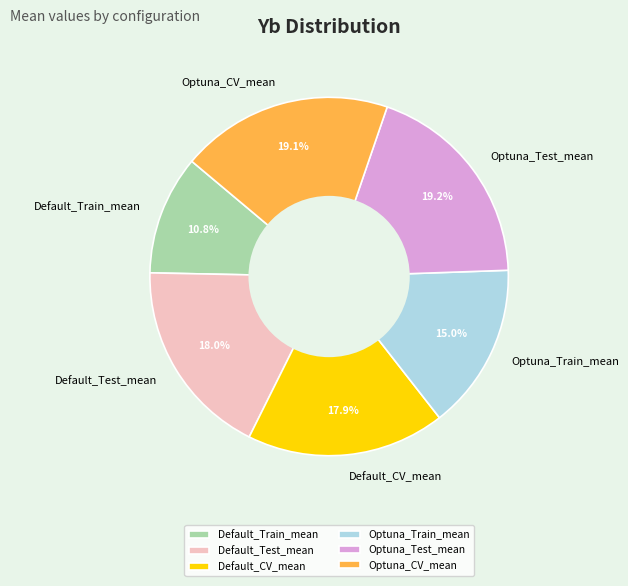

Combined, do Optuna_CV_mean and Default_Test_mean account for over 50%?

No